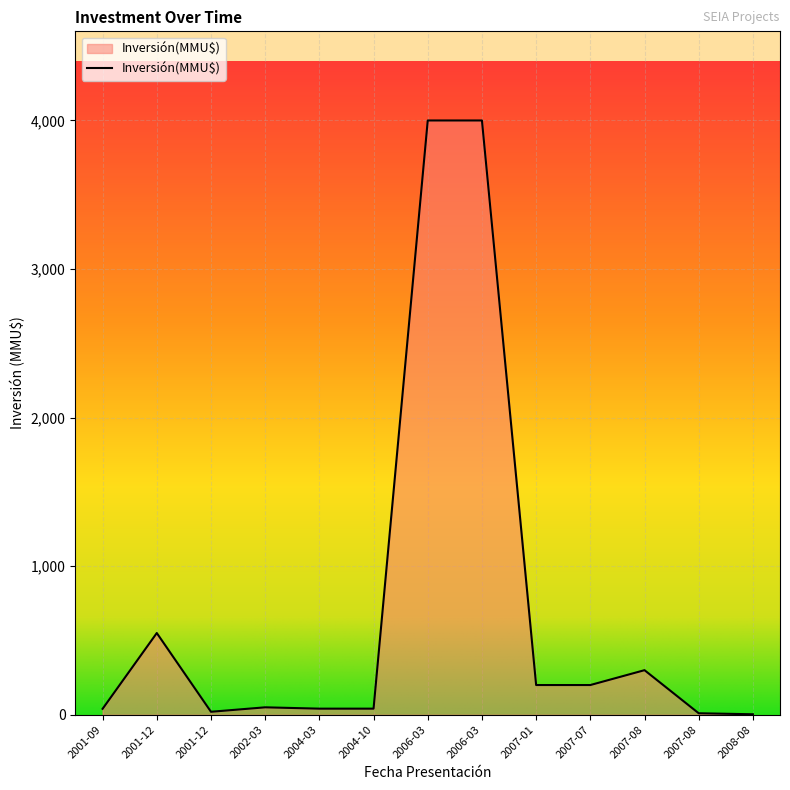

Does the chart display data point markers on the line(s)?

No